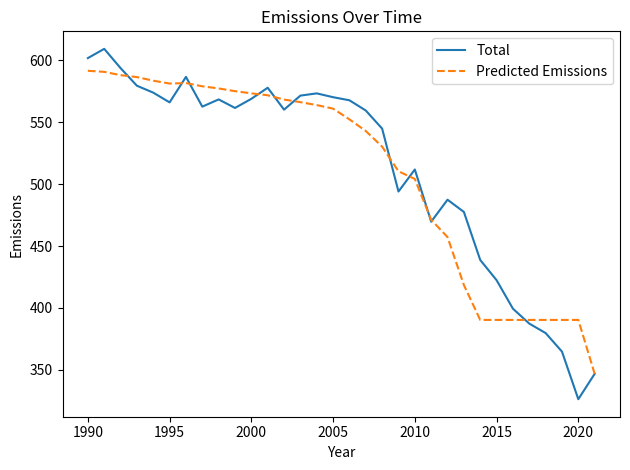

Which series has the widest spread of values?

Total